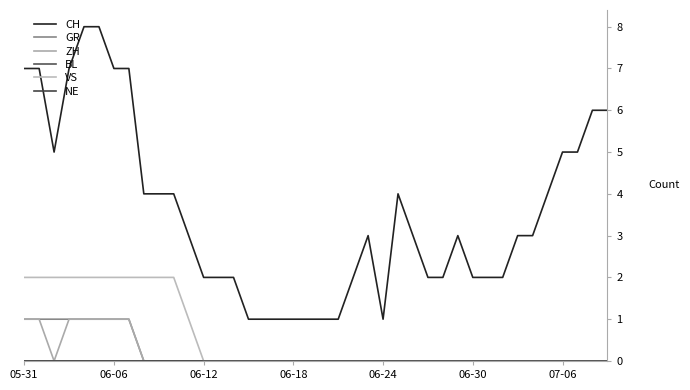

Count the GR values in the range 0 to 1.

40